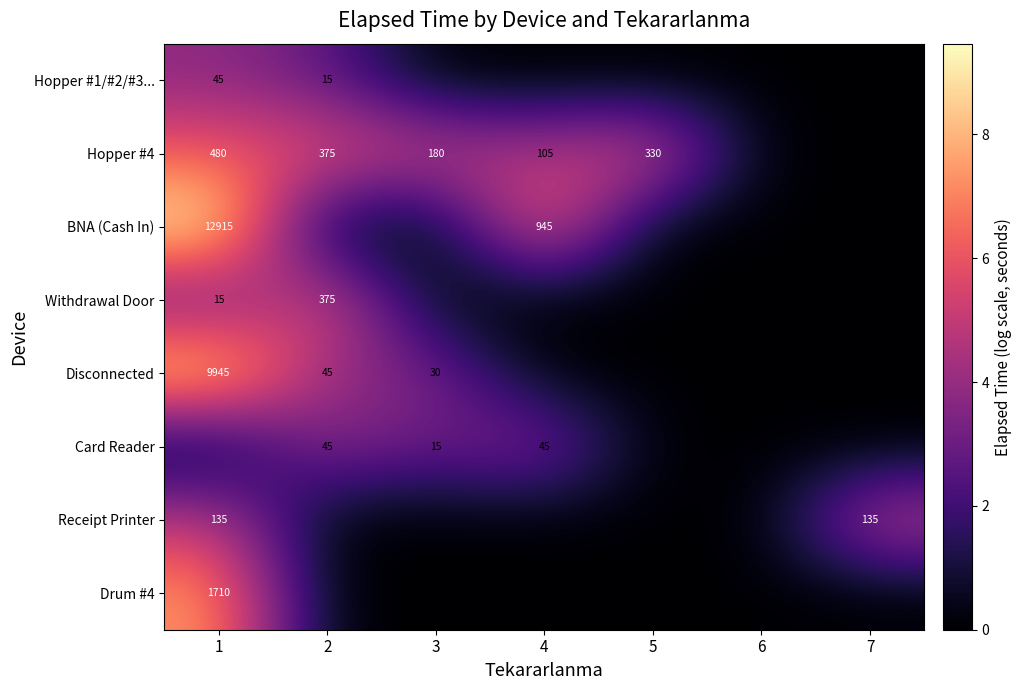

Is it true that Receipt Printer equals 135 at 1?

True